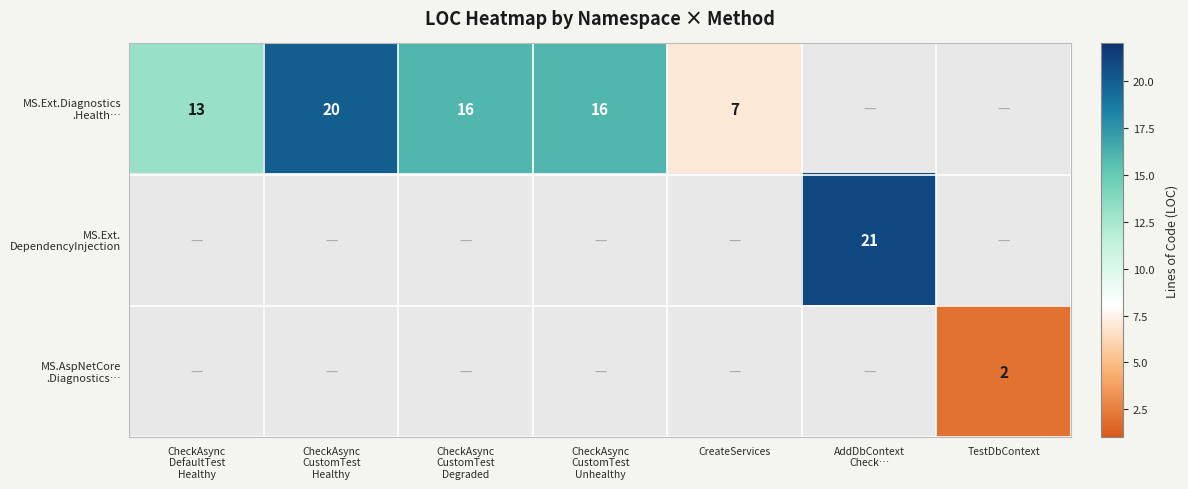

List the labels in order of MS.Ext.Diagnostics .Health… value, smallest first.

AddDbContext Check…, TestDbContext, CreateServices, CheckAsync DefaultTest Healthy, CheckAsync CustomTest Degraded, CheckAsync CustomTest Unhealthy, CheckAsync CustomTest Healthy